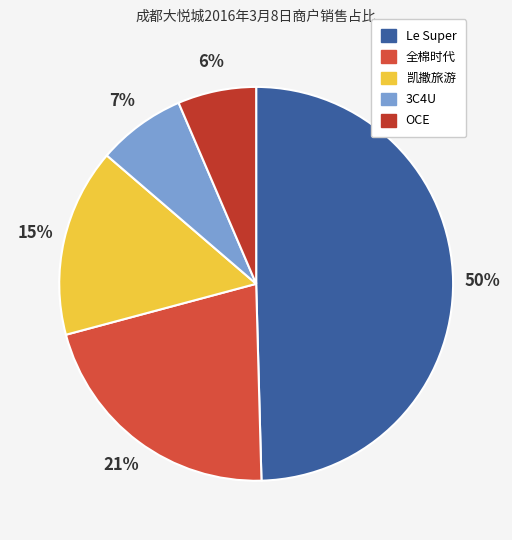

Does 凯撒旅游 represent more than half of the total?

No